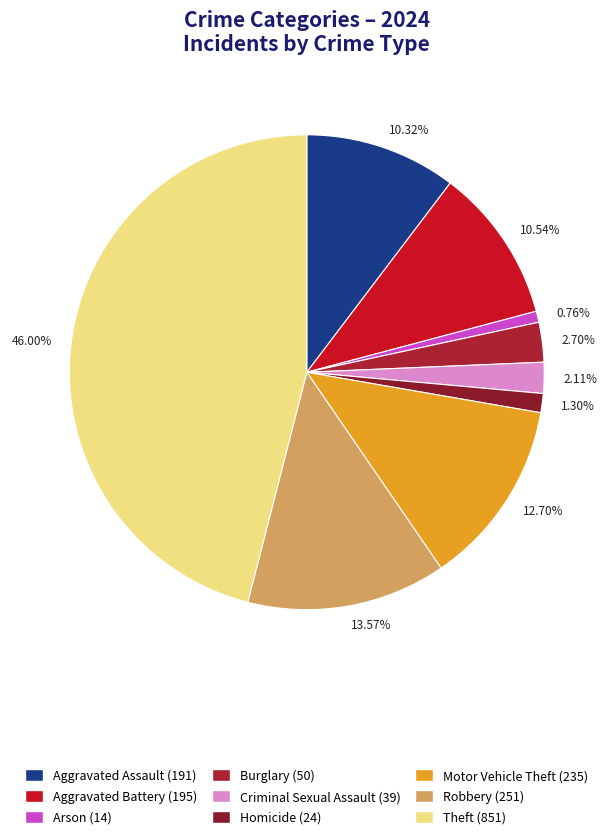

Between 46.00% and 10.32%, which is larger?

46.00%